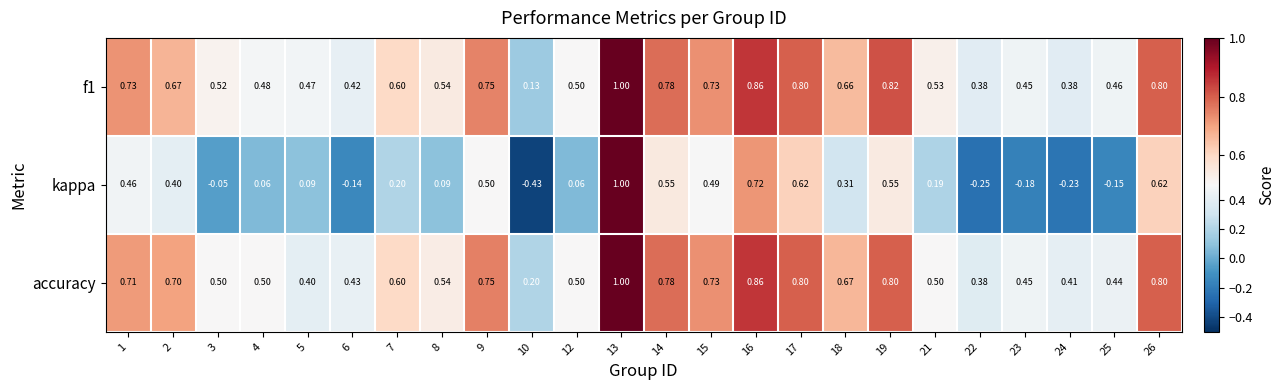

At how many categories does at least one series exceed 0?

24